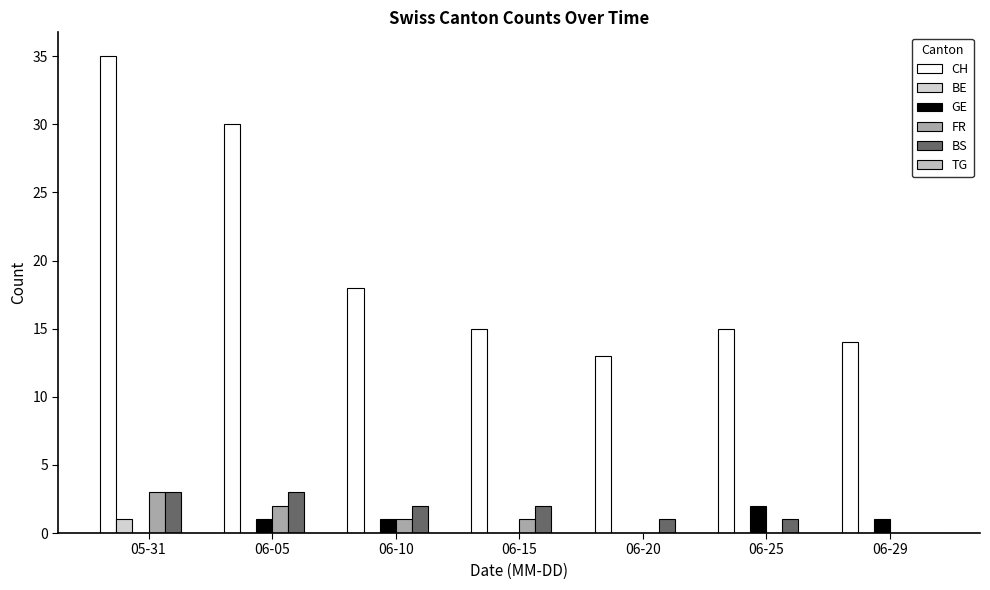

How many categories are shown in the chart?

7